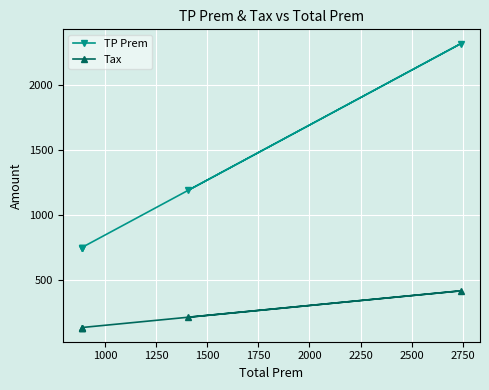

What is the greatest value displayed?

2322.9